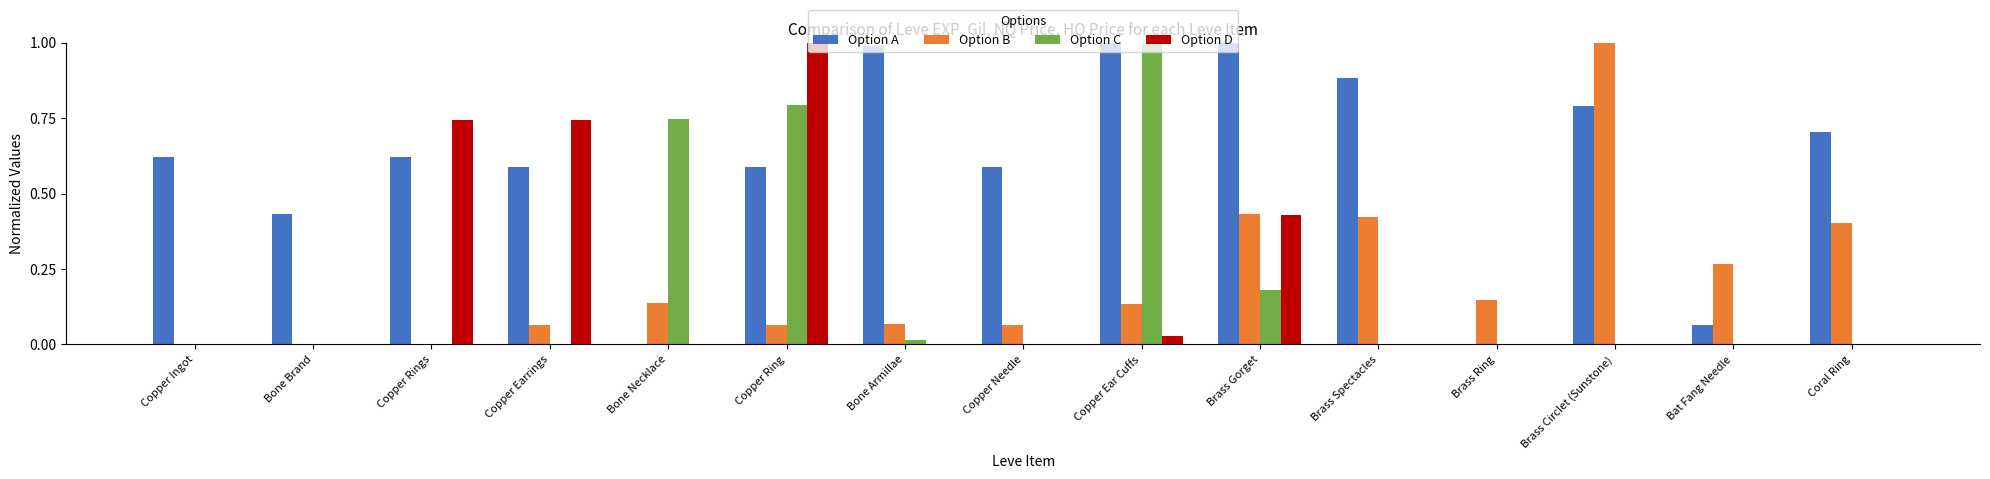

Does the chart contain stacked bars?

No